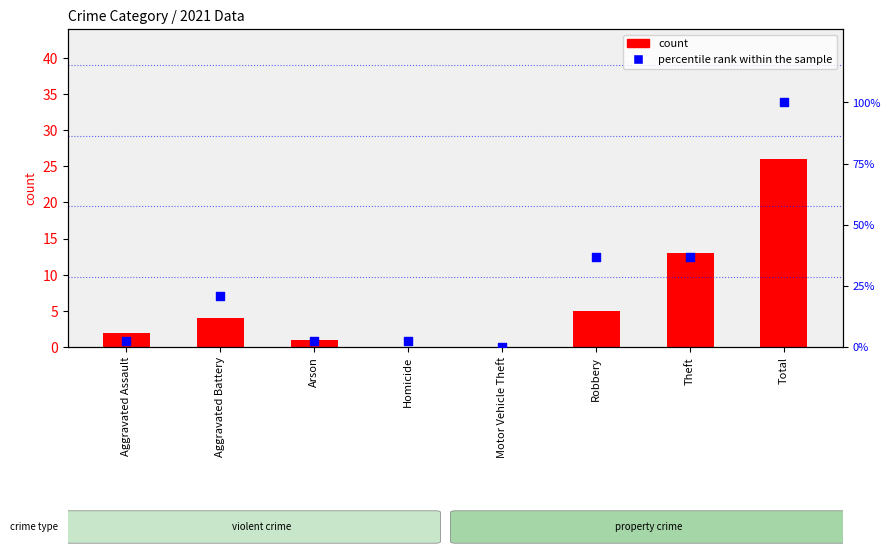

What is the total value across all series at Robbery?

41.8